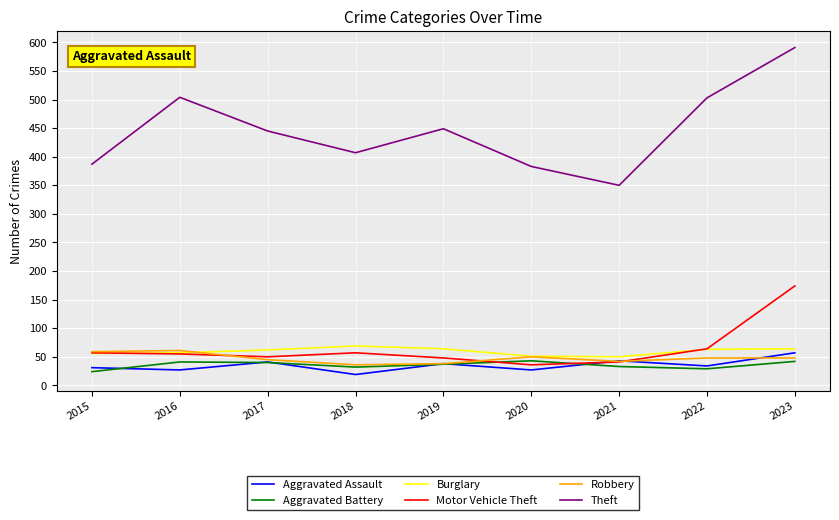

What is the greatest value displayed?

591